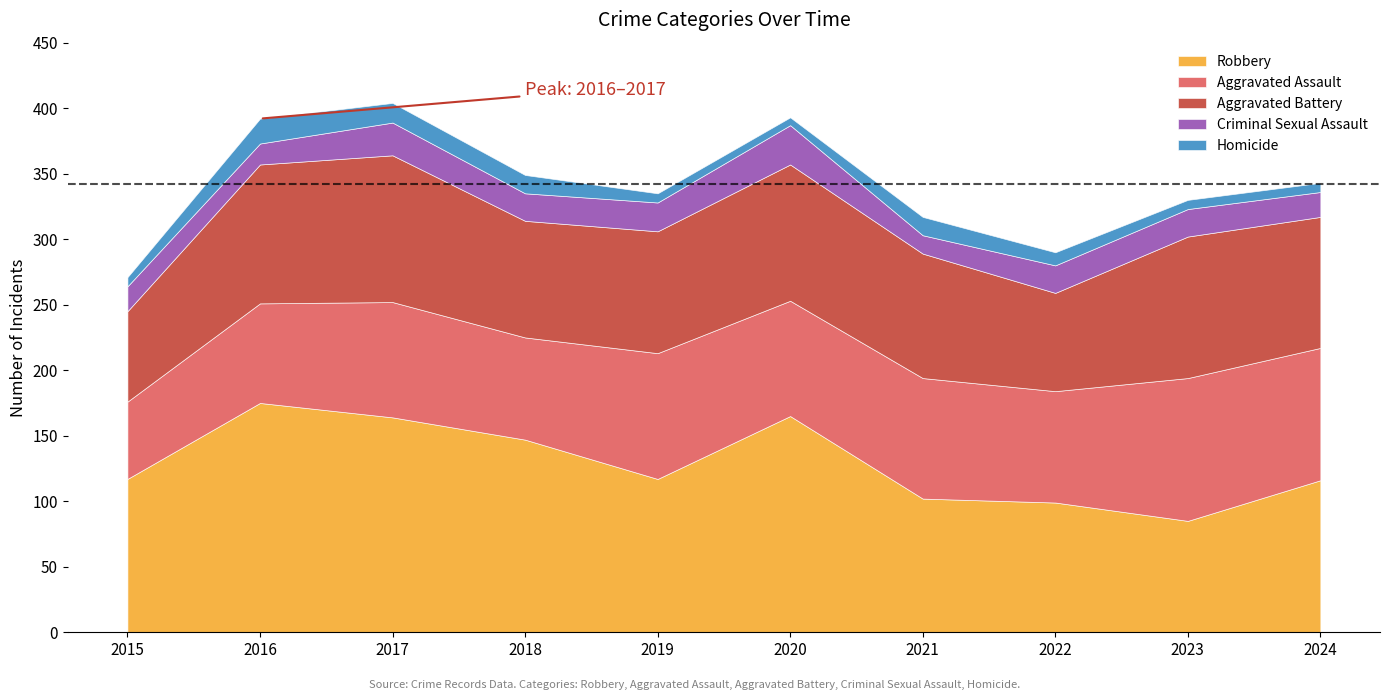

The Homicide series shows 12 at 2023. True or false?

False